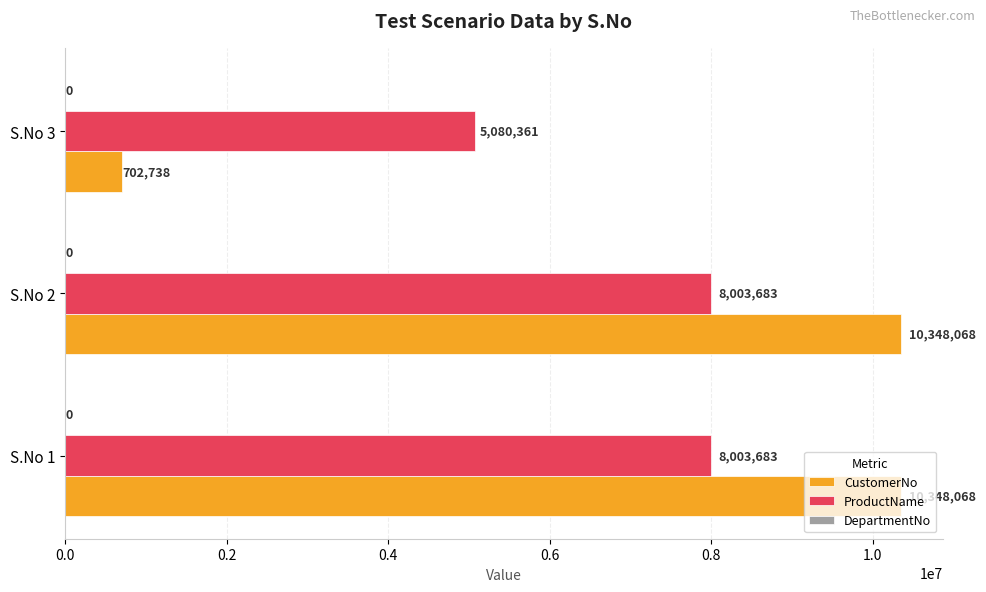

Which series has the largest total across all categories?

CustomerNo